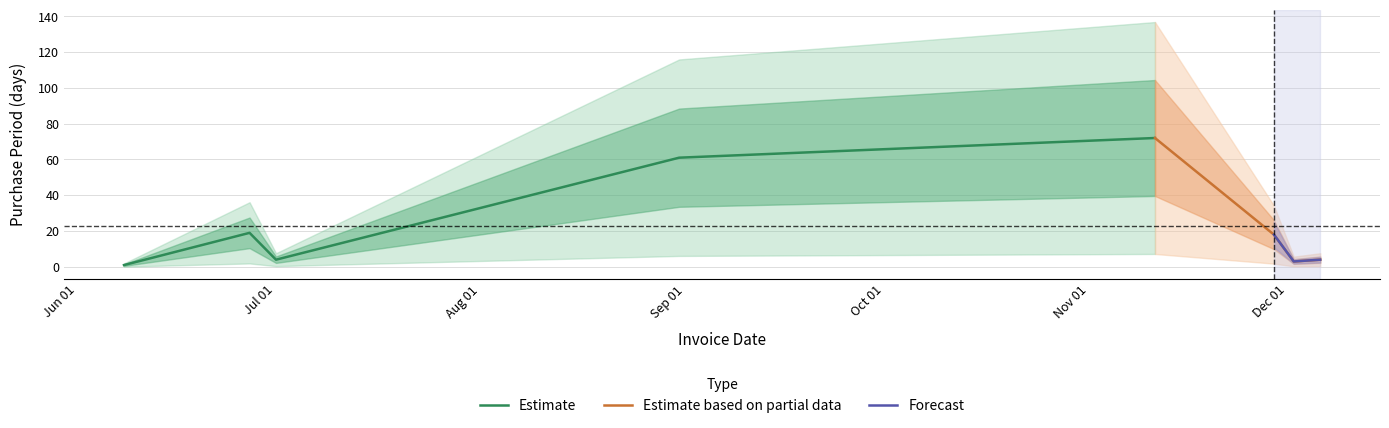

True or false: there are more than 2 points higher than both neighbors.

False